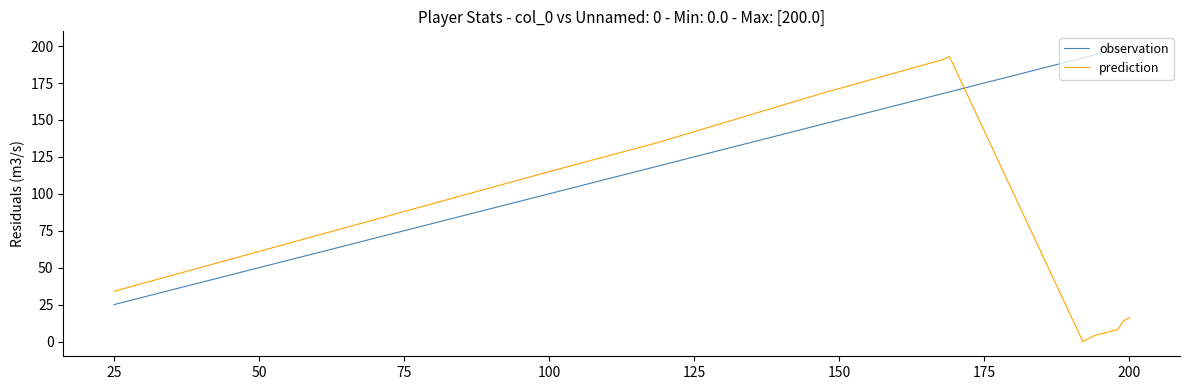

True or false: prediction has more than 0 points higher than both neighbors.

True